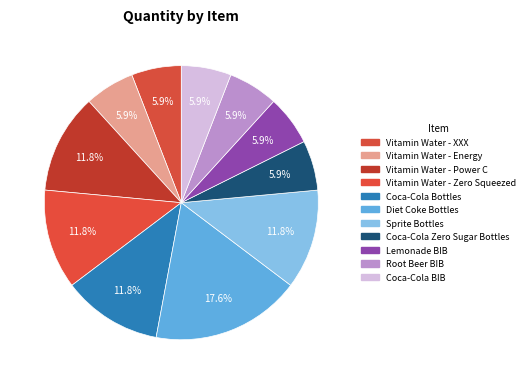

To the nearest percent, what is the average slice percentage?

9%